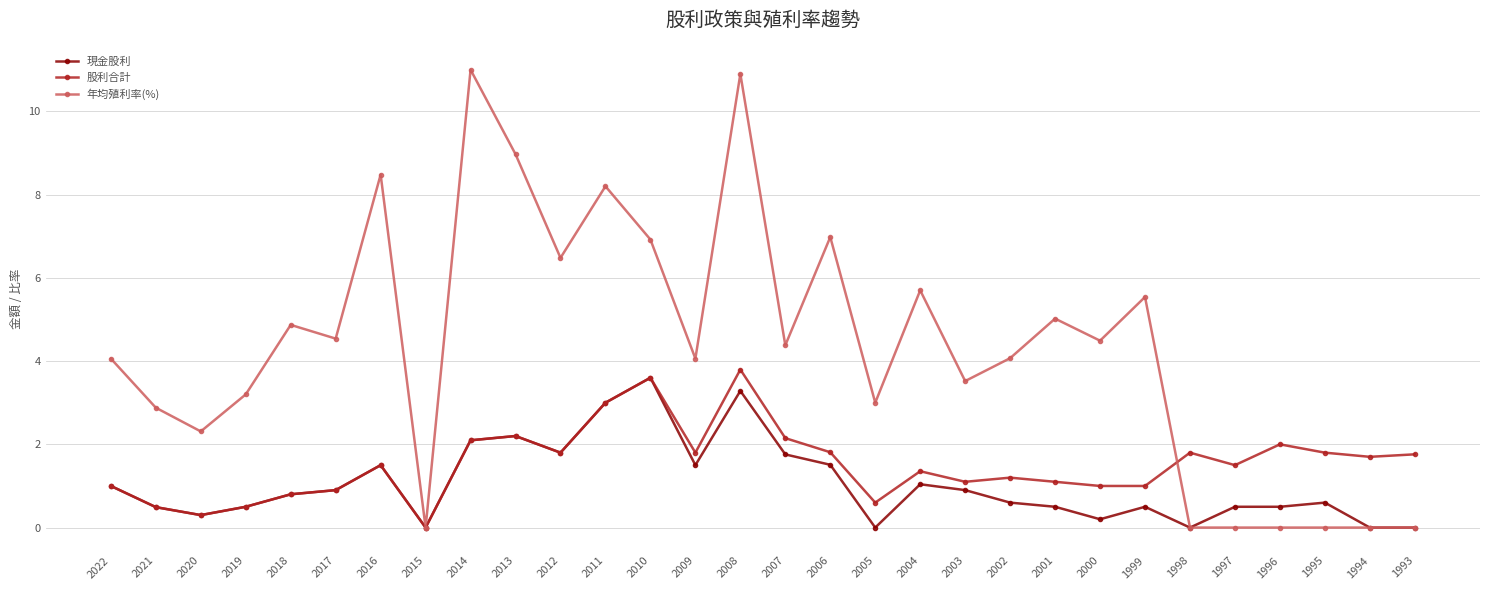

What is the difference between the second highest and minimum values in the 年均殖利率(%) series?

10.9